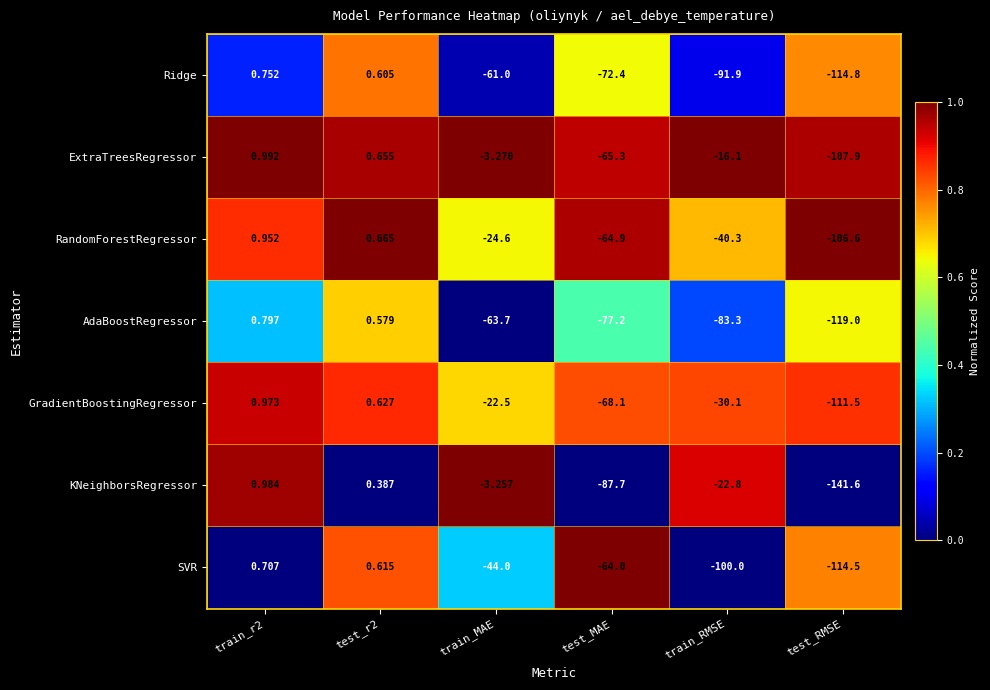

Which series changed the most between train_r2 and test_MAE?

KNeighborsRegressor